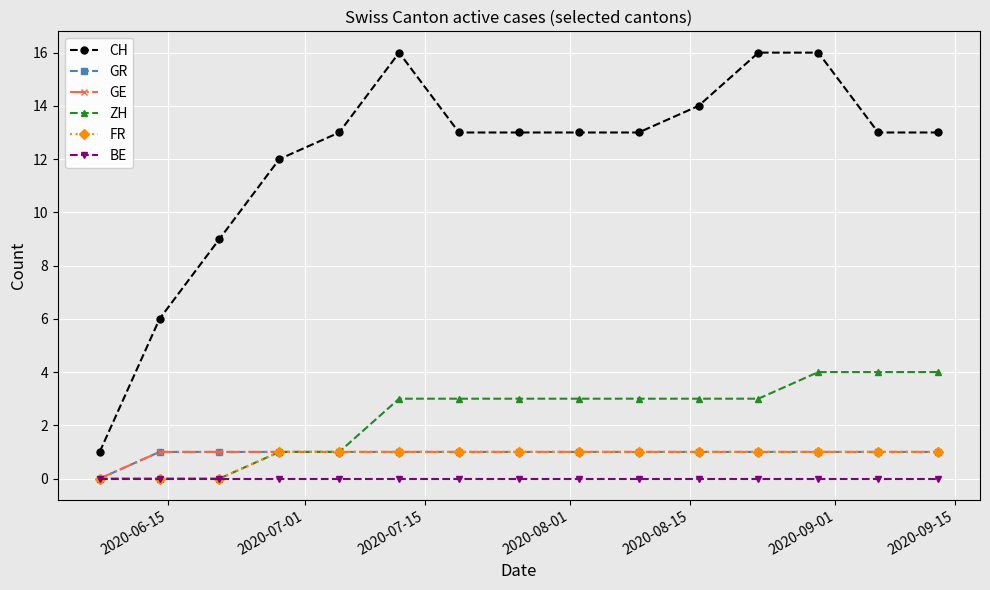

True or false: ZH and FR intersect in this chart.

False